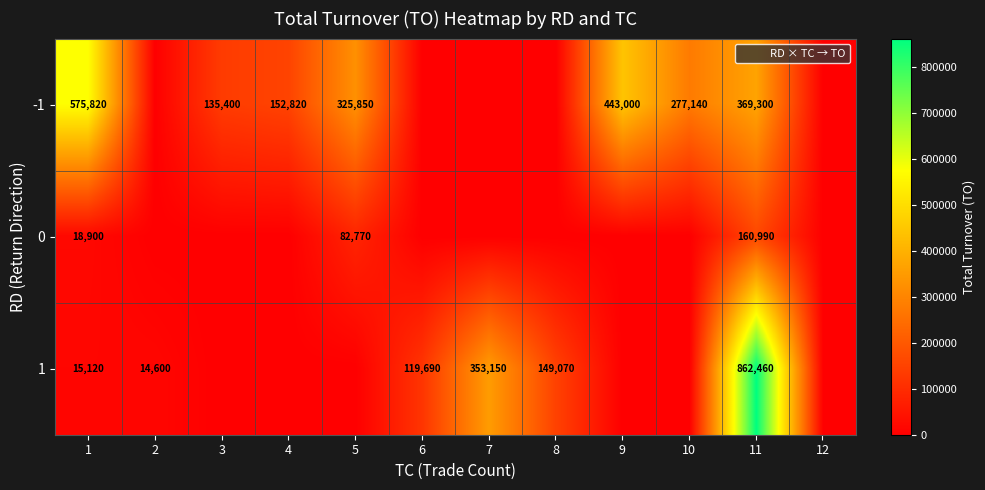

How many values in the -1 series exceed 152820?

5